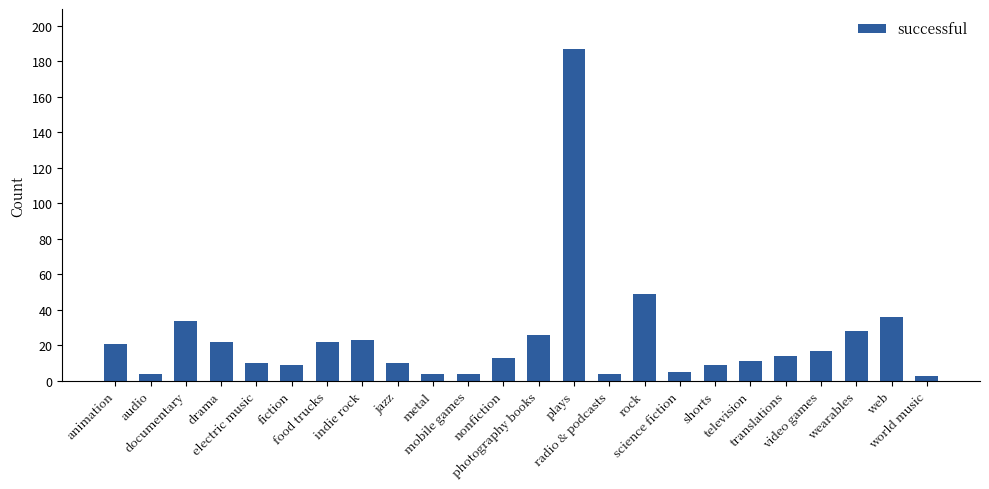

The value at science fiction is 5. True or false?

True